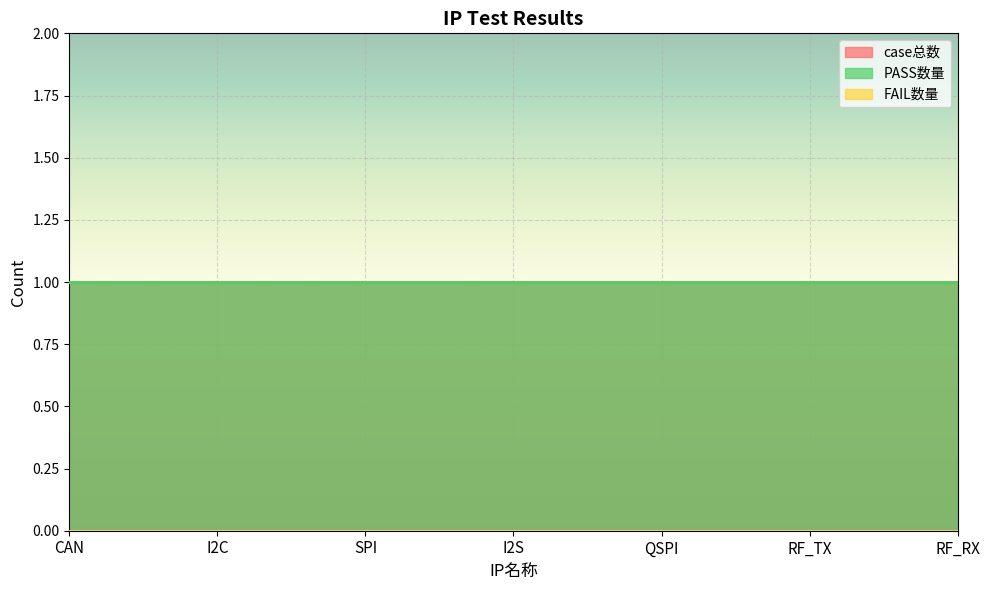

What are all the series names shown in the legend?

case总数, PASS数量, FAIL数量